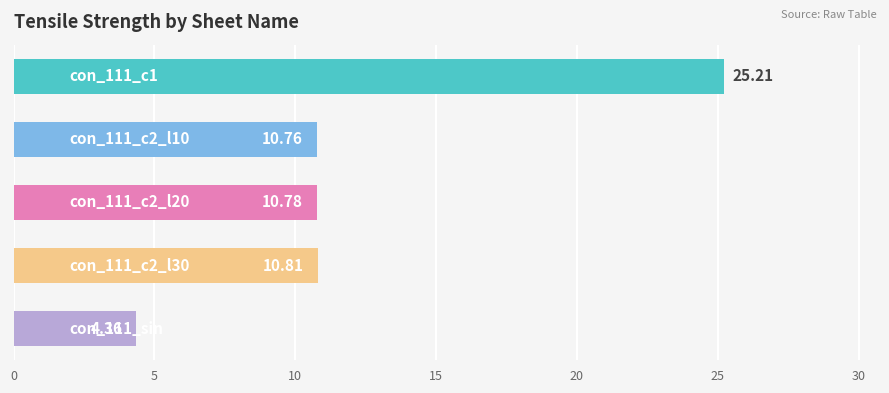

What is the difference between the maximum and minimum values?

20.9